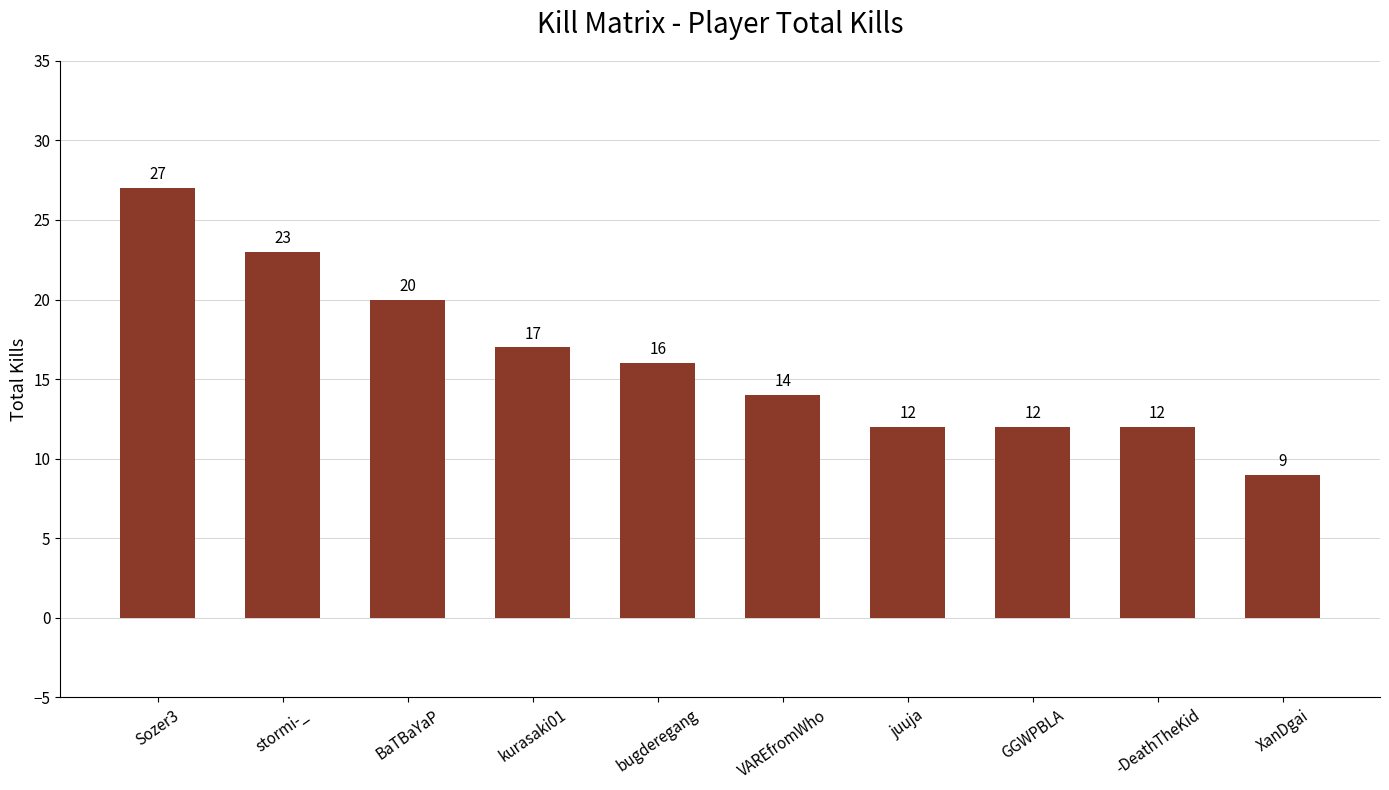

Which has a higher value, juuja or kurasaki01?

kurasaki01